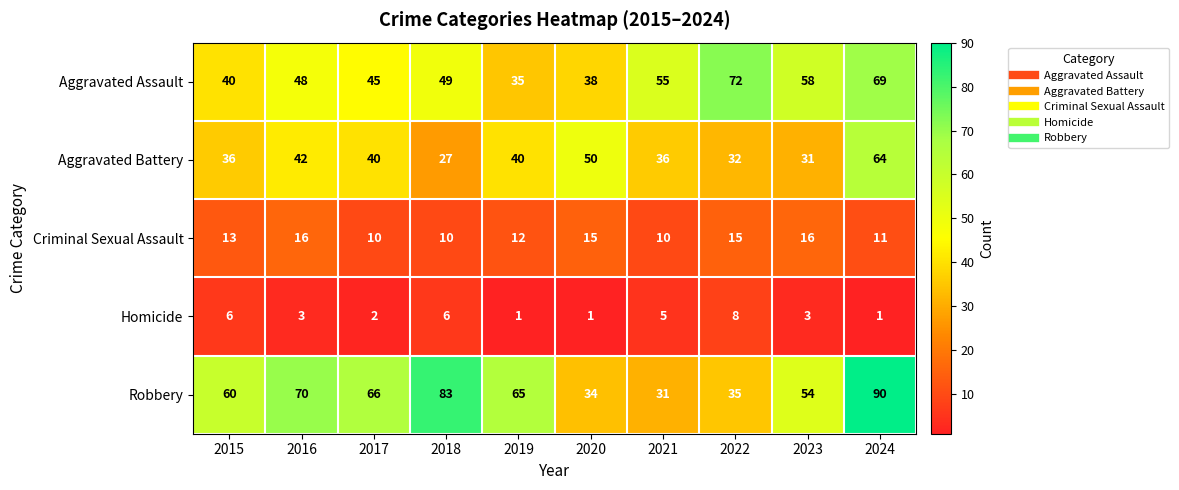

What is the difference between the maximum and minimum values in the Aggravated Battery series?

37